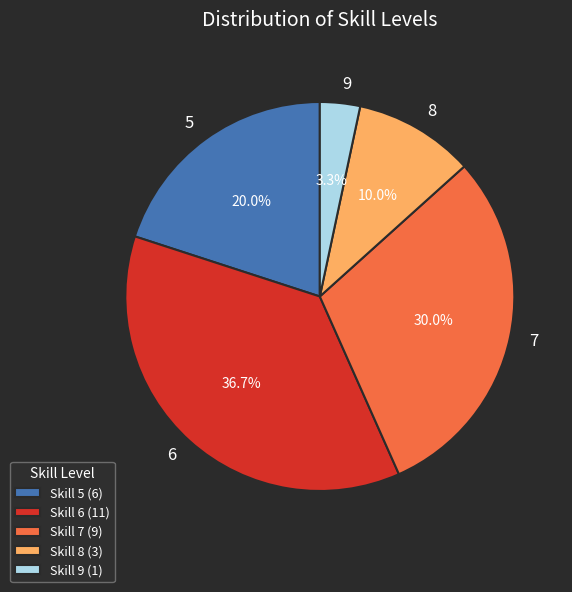

To the nearest percent, what portion does 8 represent?

10%